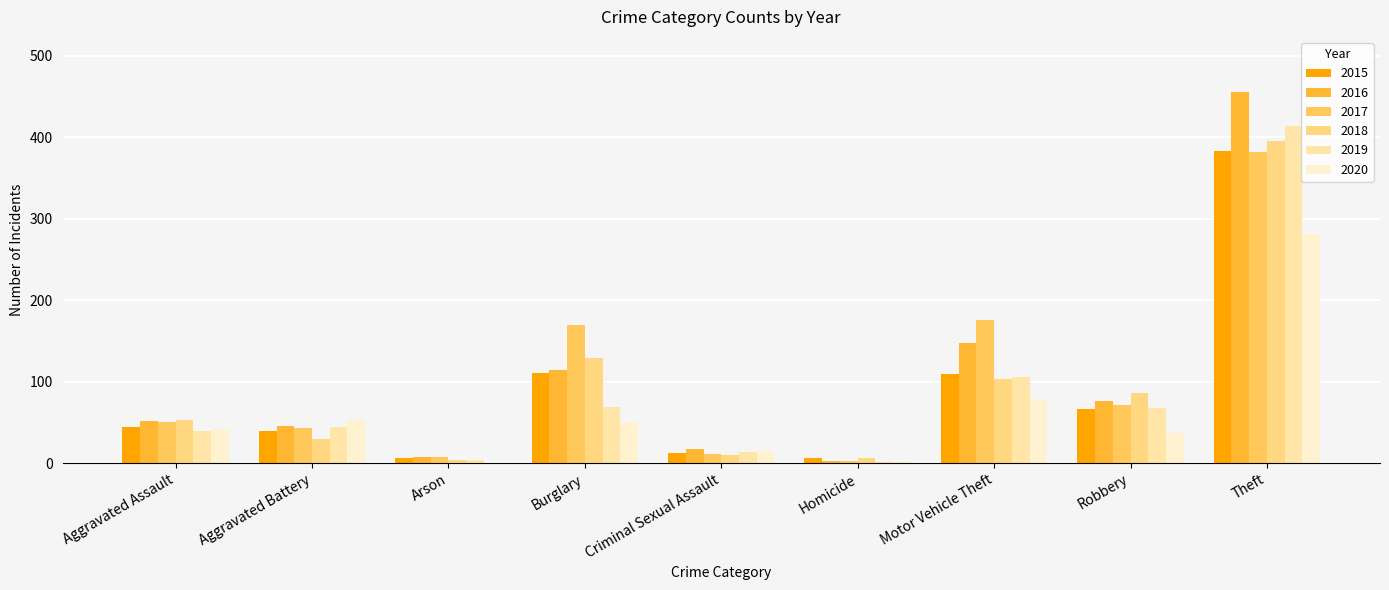

What is the total value across all series at Robbery?

404